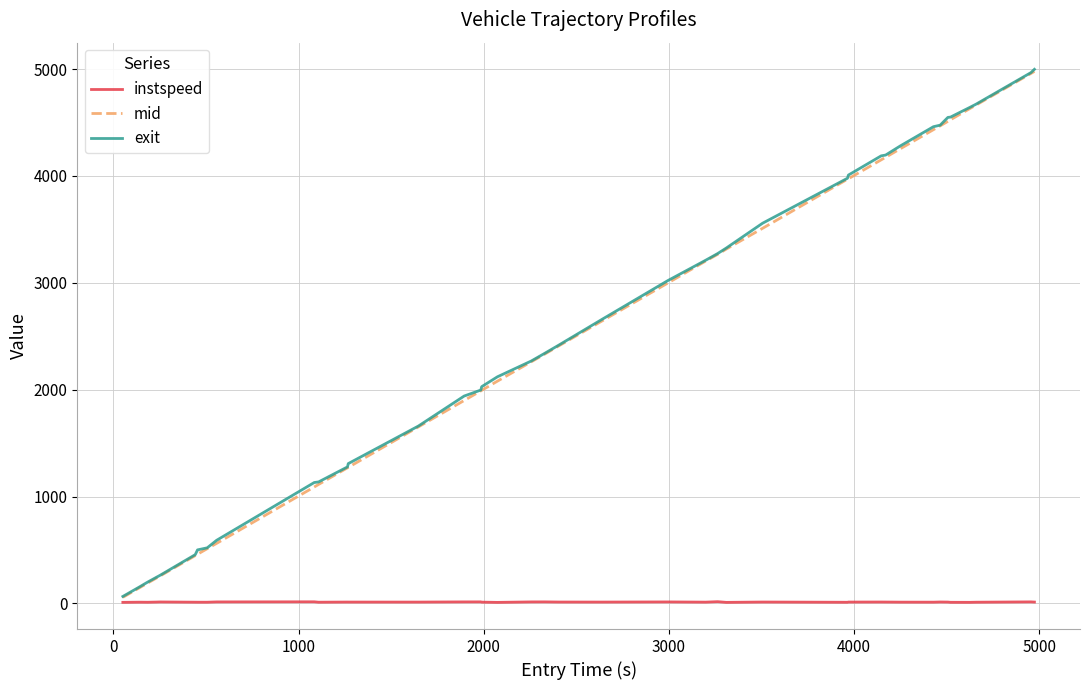

What is the maximum value shown in the chart?

4998.3